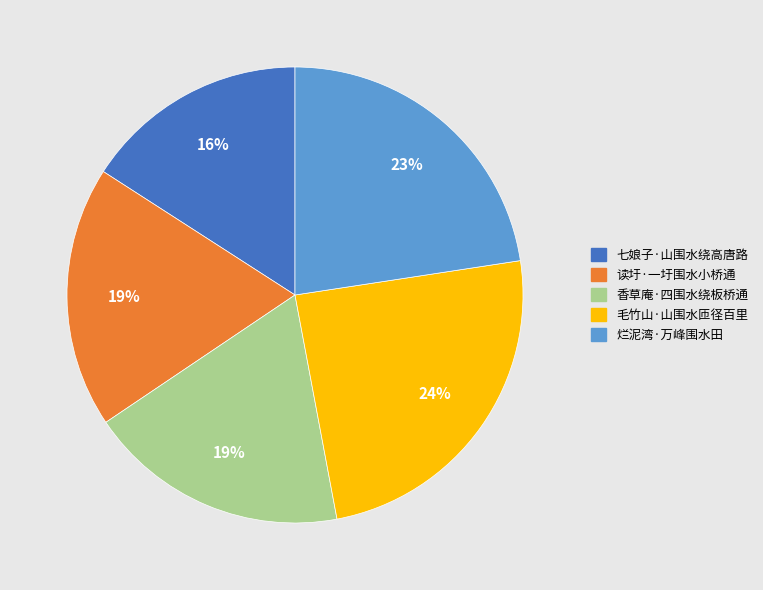

Which has a higher value, 七娘子·山围水绕高唐路 or 香草庵·四围水绕板桥通?

香草庵·四围水绕板桥通